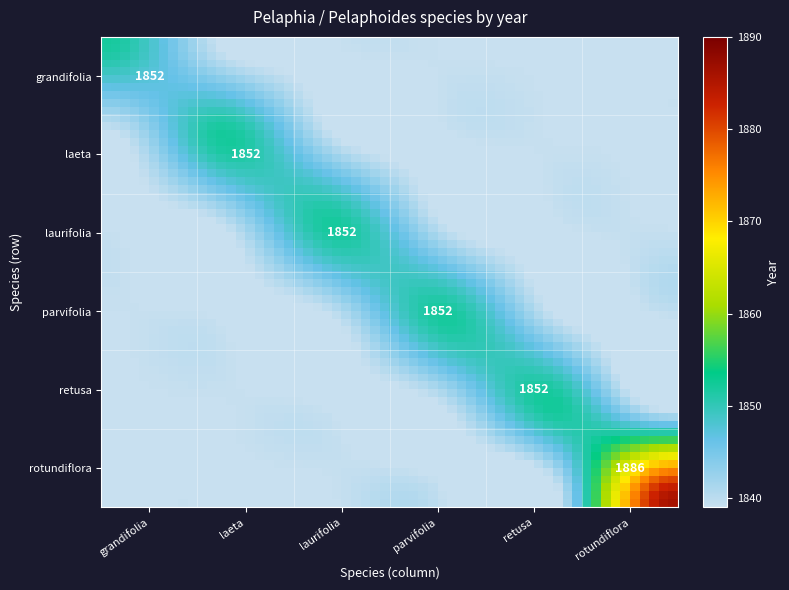

List the series in order of their peak value, lowest first.

grandifolia, laeta, laurifolia, parvifolia, retusa, rotundiflora